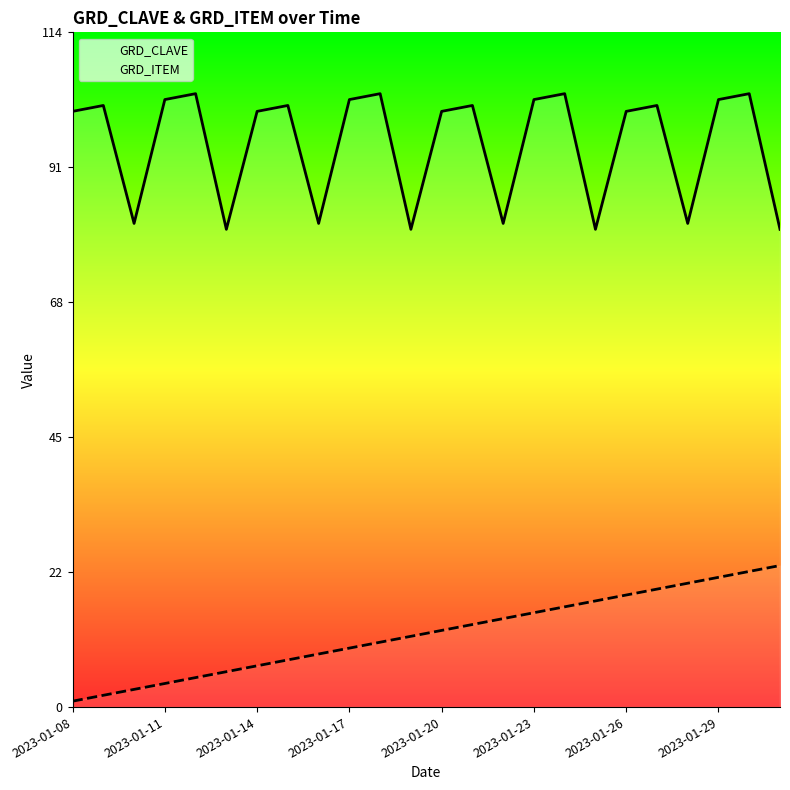

The value of GRD_CLAVE at 2023-01-11 is 30. True or false?

False